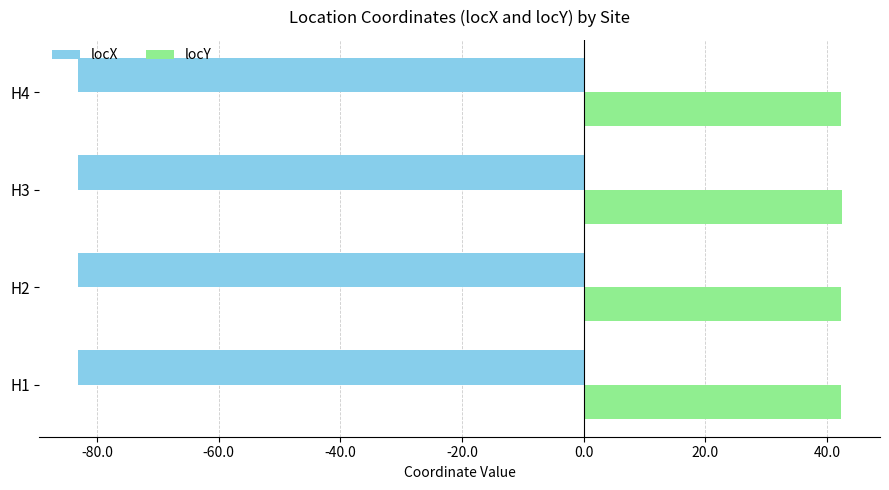

What is the spread (max minus min) of values at H1?

125.4